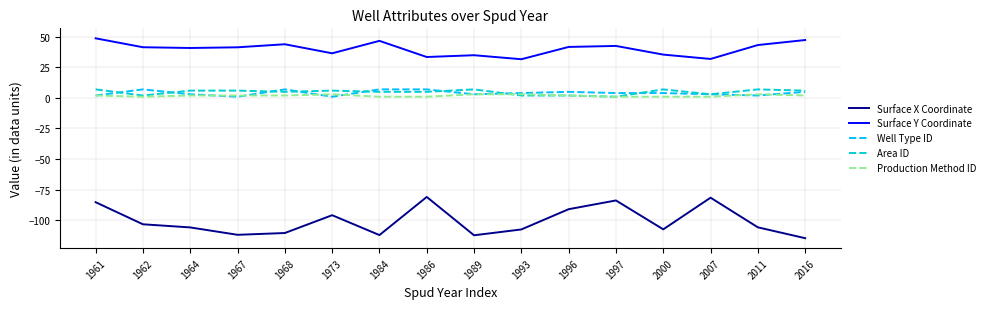

What is the difference between the highest and lowest values at 2000?

143.1